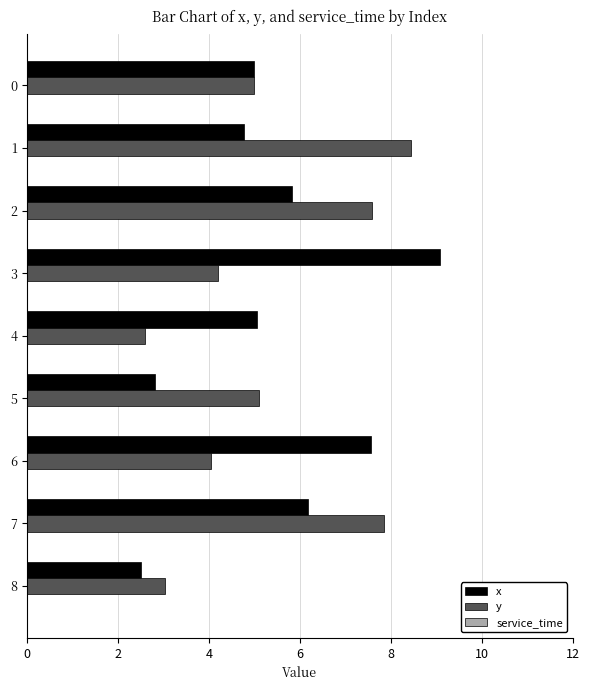

What is the sum of the y values at 4 and 5?

7.7